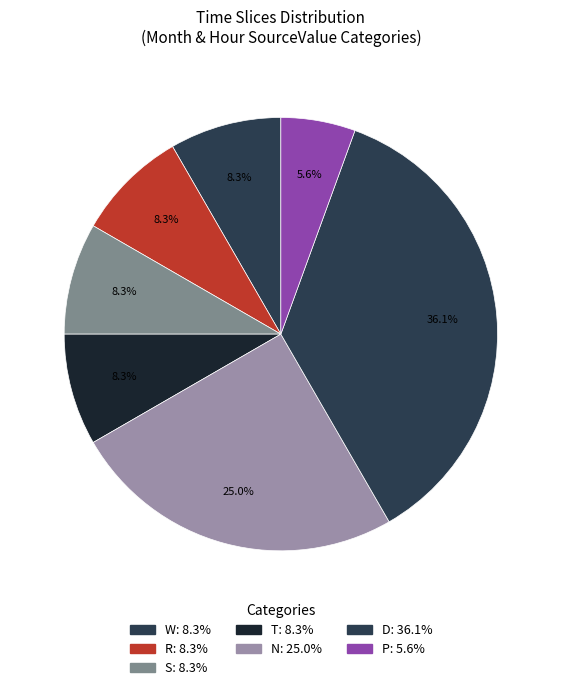

How many segments does this pie chart have?

7